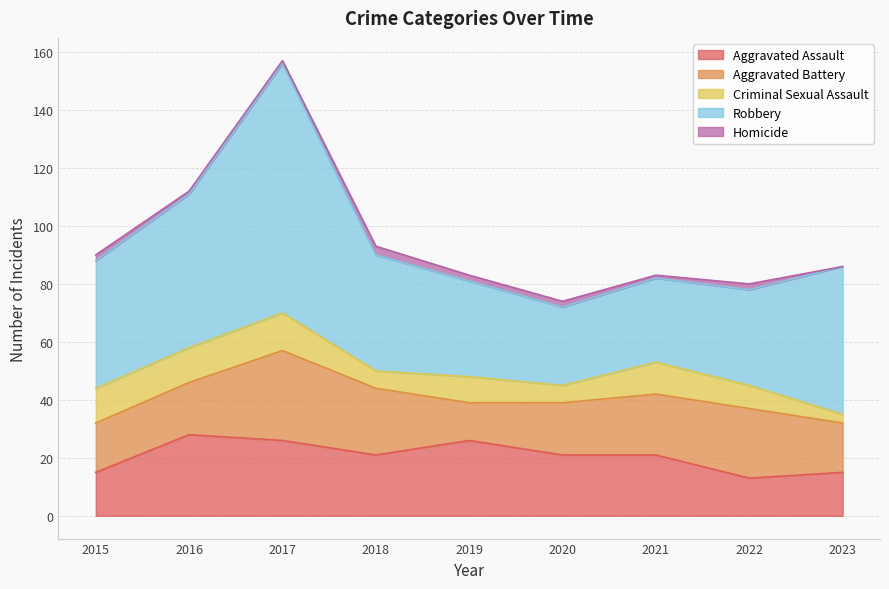

Reading left to right, list all the values displayed in this chart.

Aggravated Assault: 15	28	26	21	26	21	21	13	15
Aggravated Battery: 17	18	31	23	13	18	21	24	17
Criminal Sexual Assault: 12	12	13	6	9	6	11	8	3
Robbery: 44	53	86	40	33	27	29	33	51
Homicide: 2	1	1	3	2	2	1	2	0